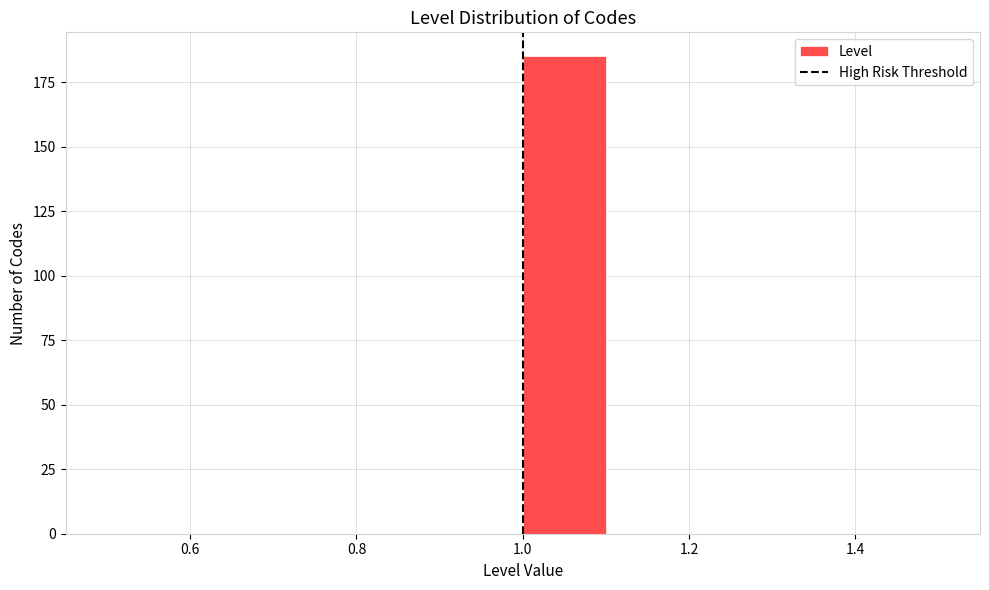

Reading left to right, list every bar in this chart as the range it spans on the x-axis followed by its height. The values are not printed on the chart, so give them approximately, as read against the axis.

0.5 to 0.6: 0
0.6 to 0.7: 0
0.7 to 0.8: 0
0.8 to 0.9: 0
0.9 to 1.0: 0
1.0 to 1.1: 185
1.1 to 1.2: 0
1.2 to 1.3: 0
1.3 to 1.4: 0
1.4 to 1.5: 0